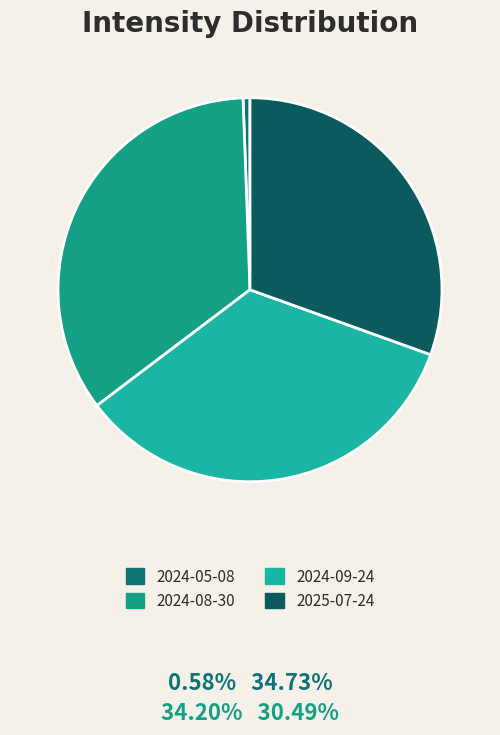

How many slices are in this pie chart?

4